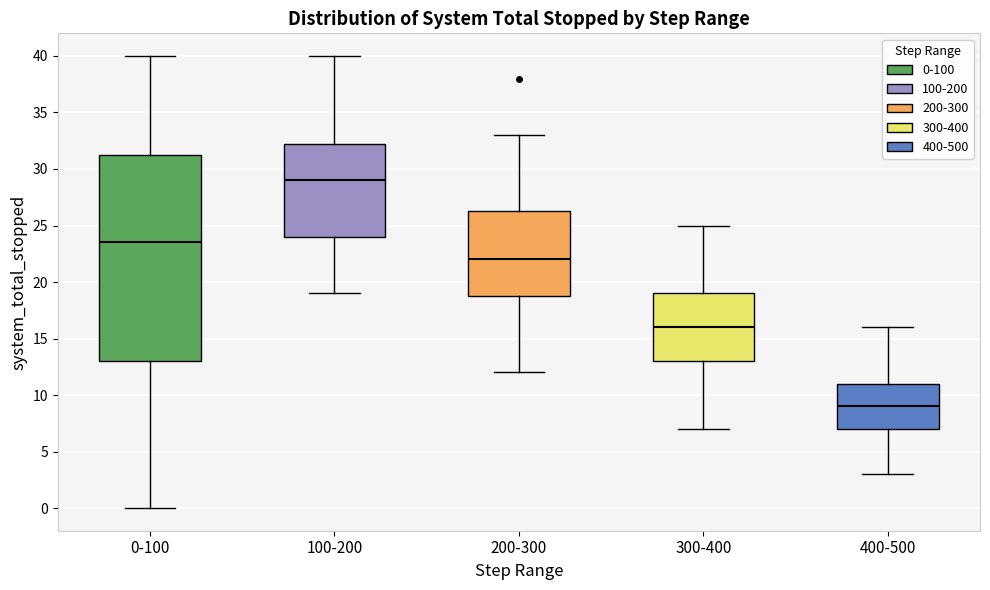

Where does the lower whisker of the box for 0-100 end on the y-axis? The values are not printed on the chart, so give them approximately, as read against the axis.

0.0